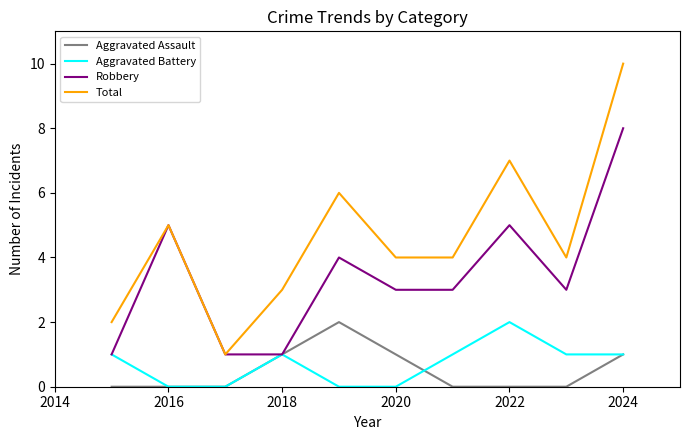

Which series has the largest total across all categories?

Total